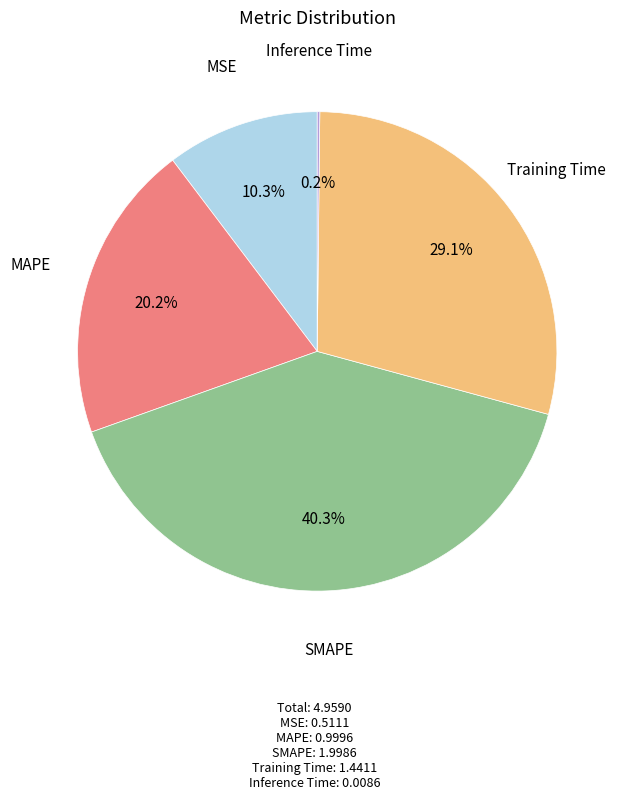

What is the ratio of the value at MSE to the value at SMAPE?

0.3